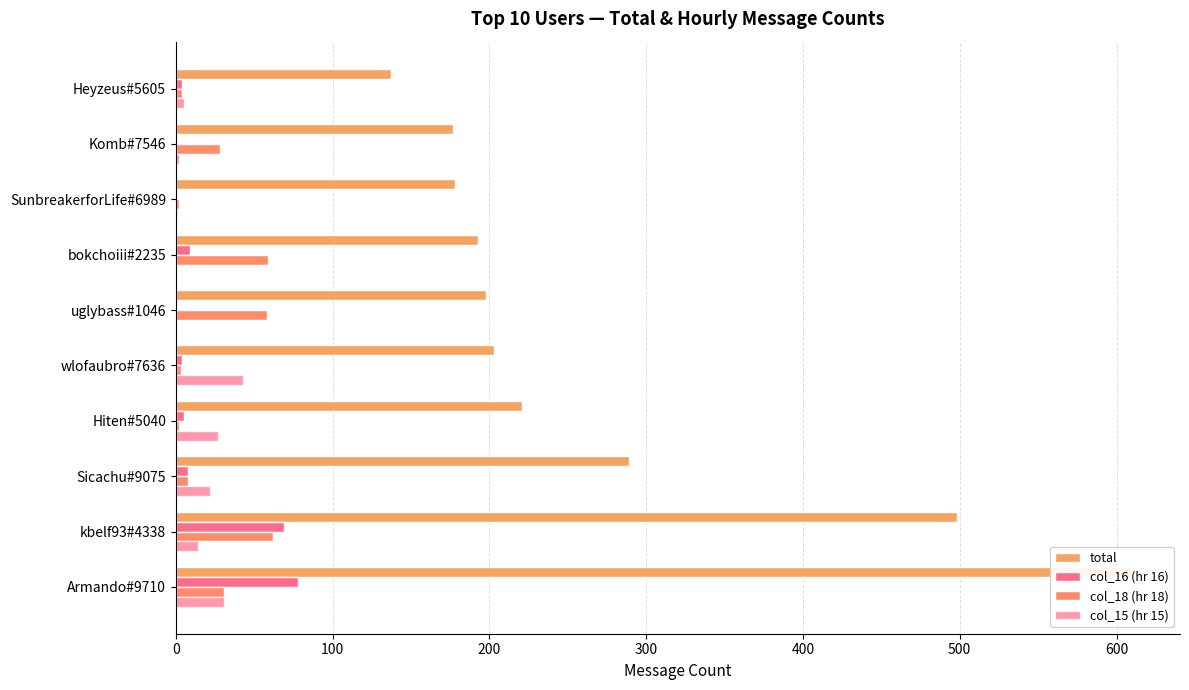

What is the difference between the second highest and minimum values in the total series?

361